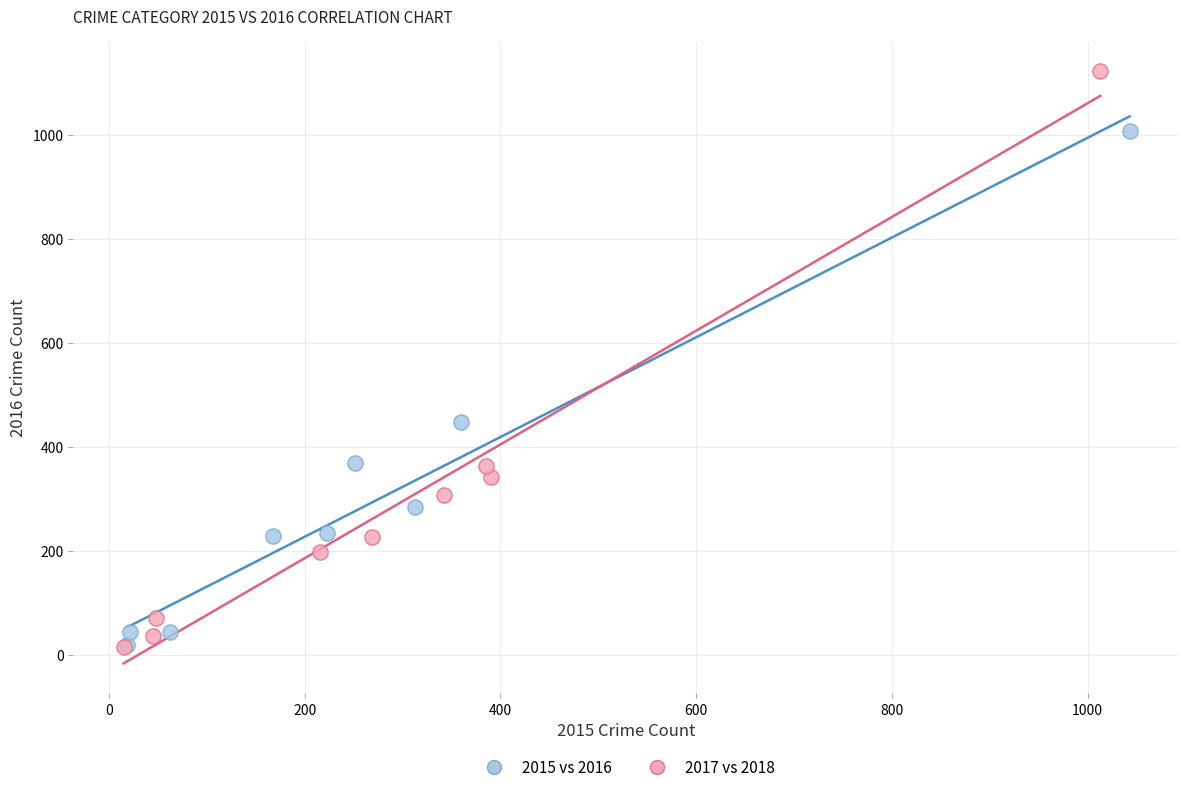

What are all the series names shown in the legend?

2015 vs 2016, 2017 vs 2018